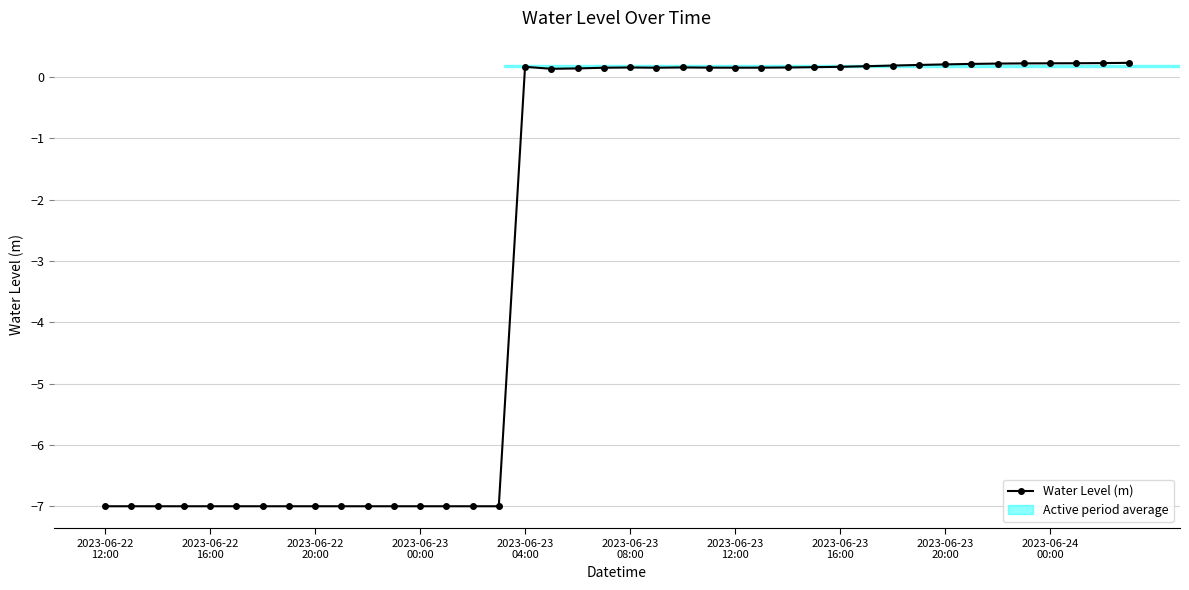

What is the value of the 24th point from the left?

0.2